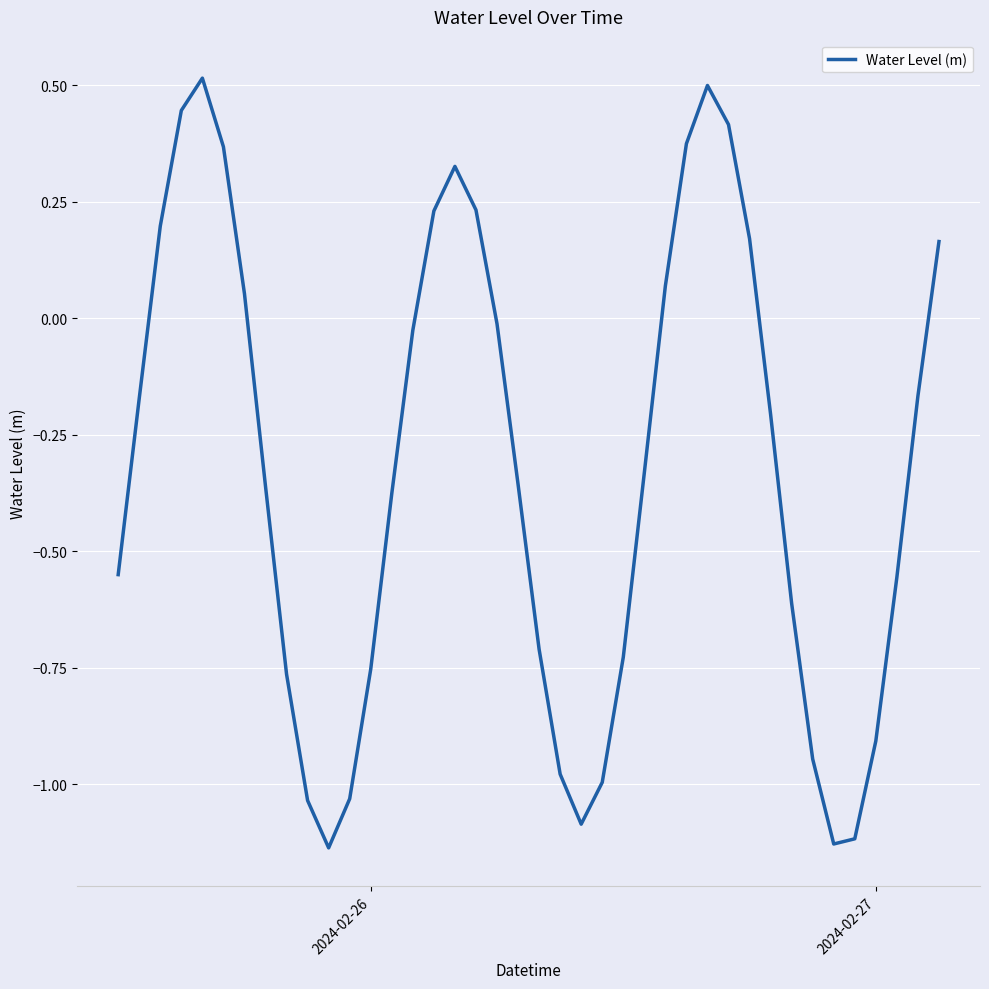

What is the difference between the maximum and minimum values?

1.7